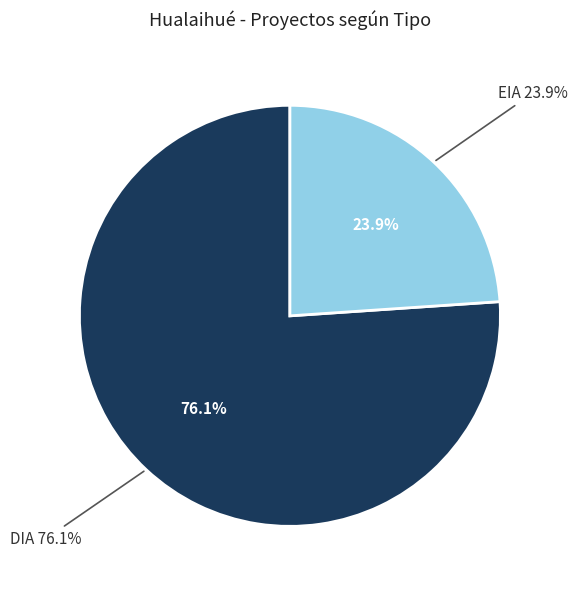

How many segments does this pie chart have?

2